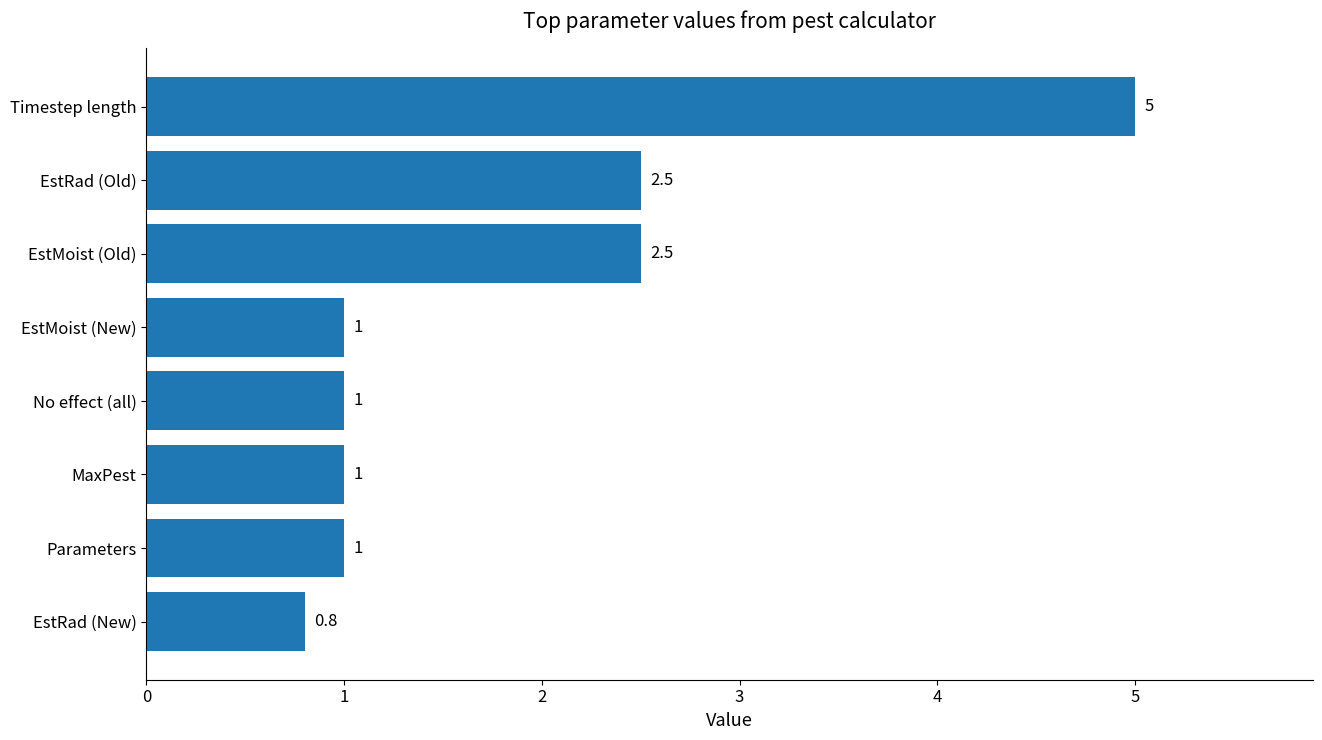

What is the change in value from No effect (all) to Timestep length?

+4.0